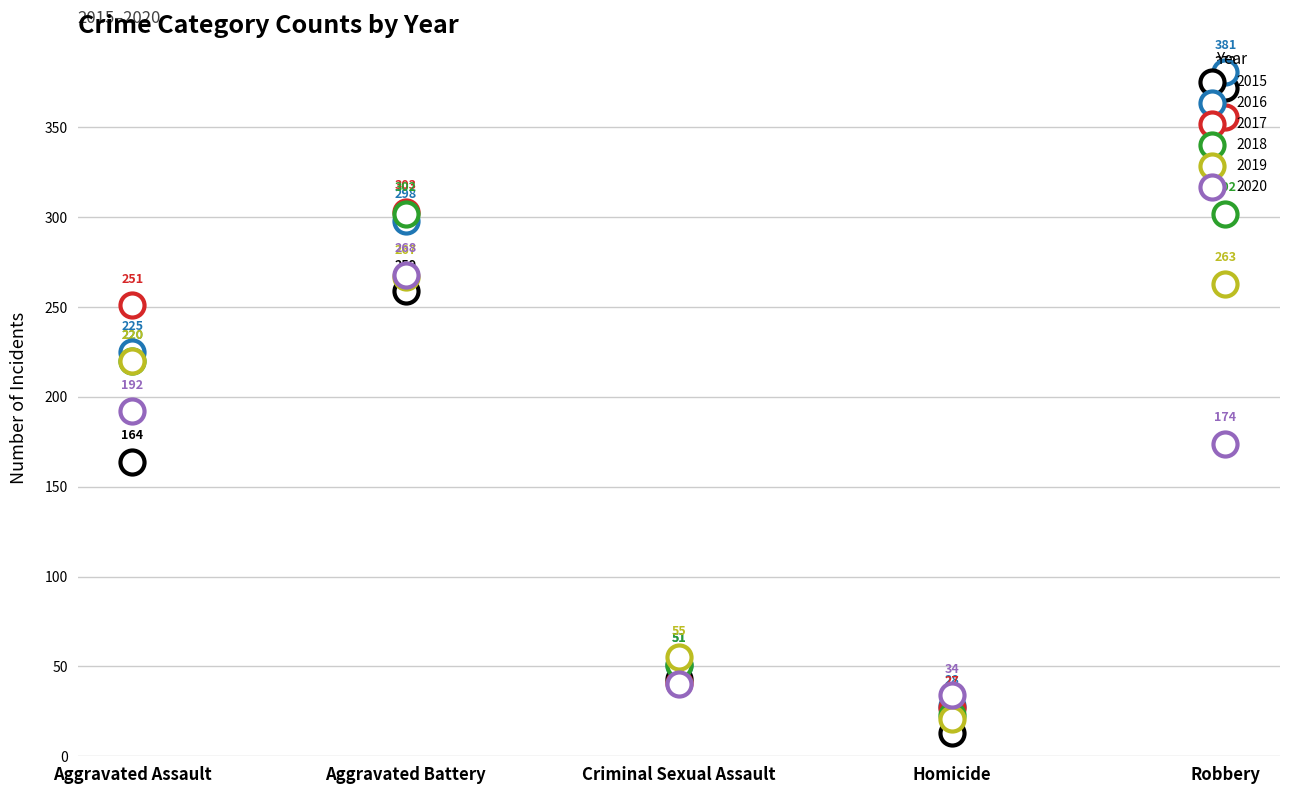

What is the total value across all series at Aggravated Battery?

1697